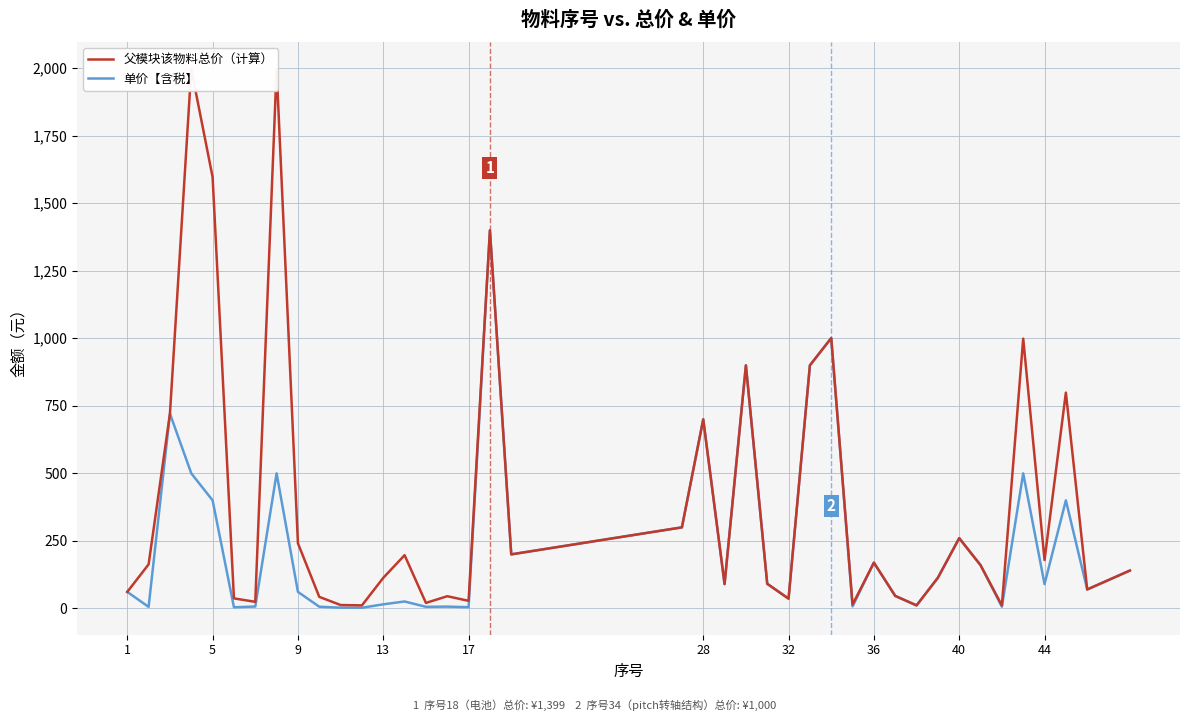

How many lines are shown in the chart?

2